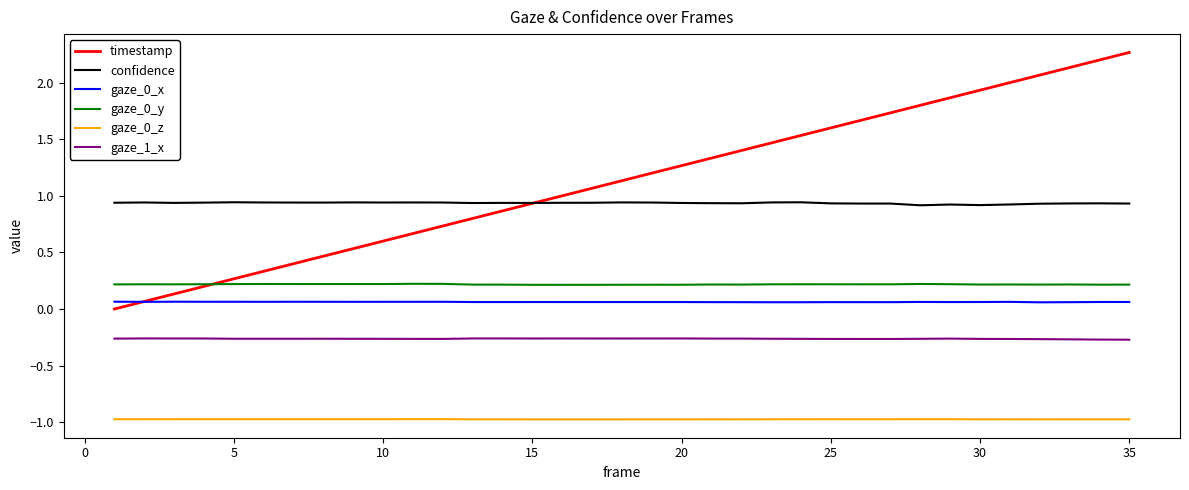

Which series has the largest range (max minus min)?

timestamp